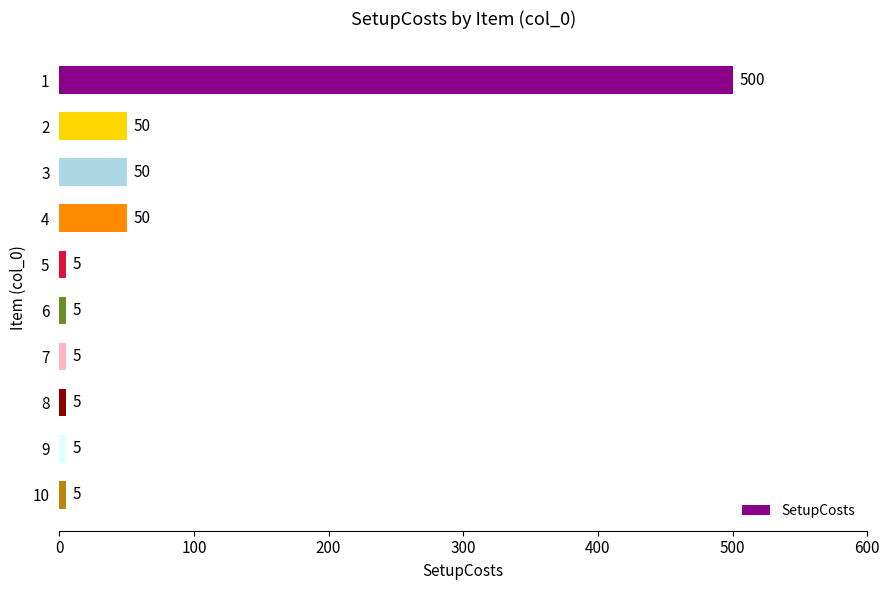

The chart shows a value of 16 at 2. True or false?

False